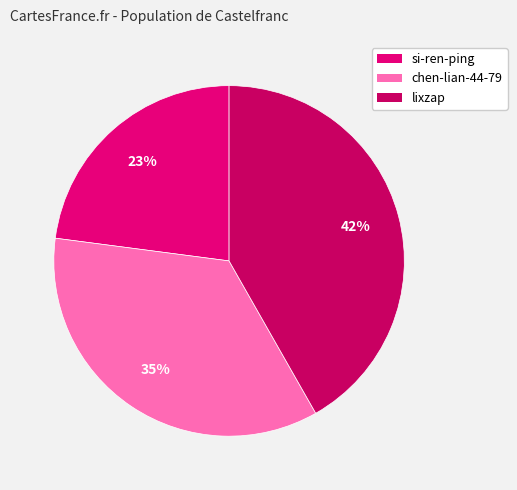

To the nearest percent, what is the difference between the largest and smallest slice percentages?

19%